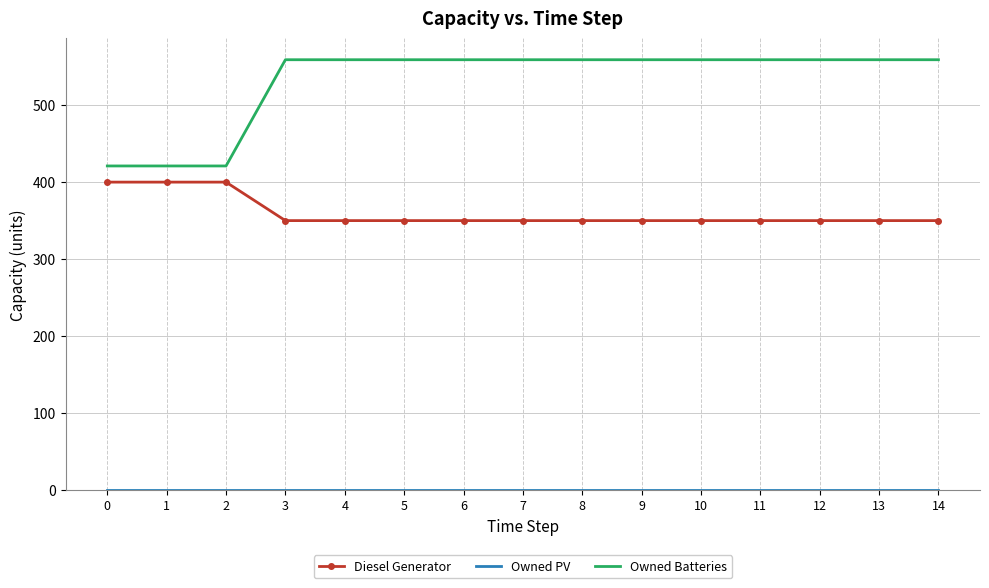

True or false: Owned Batteries and Diesel Generator intersect in this chart.

False